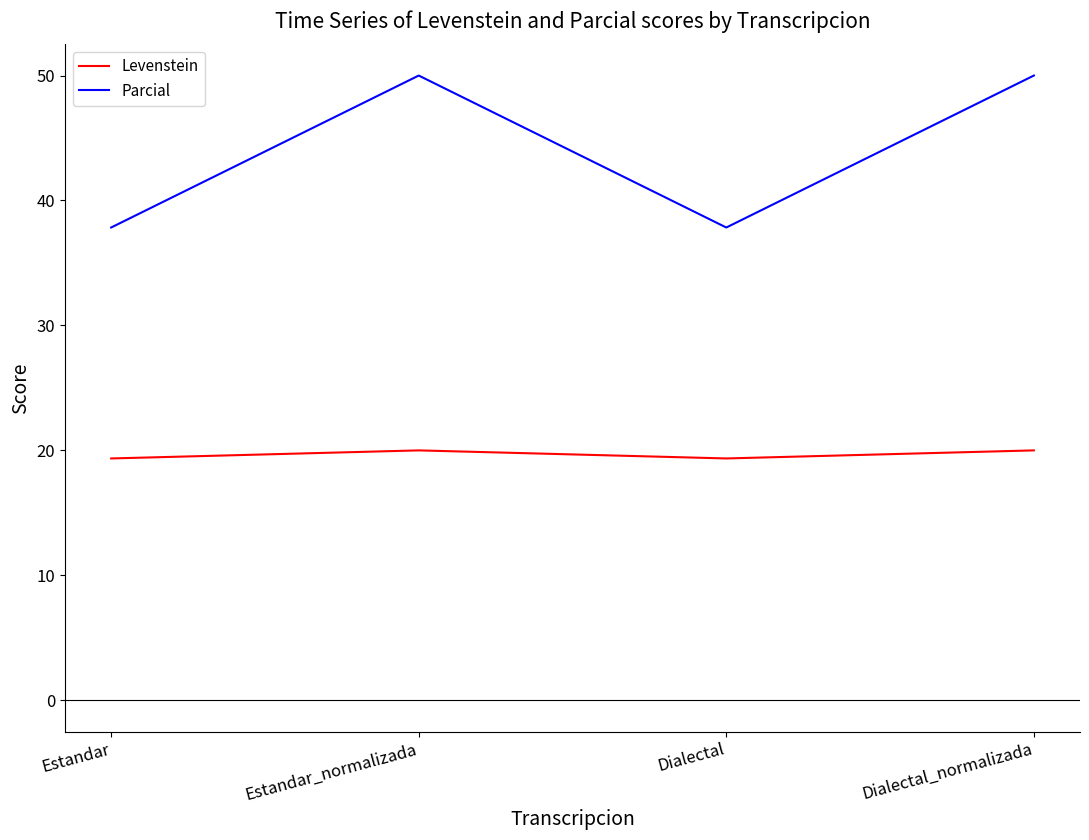

In Parcial, how many points are higher than both neighbors (excluding endpoints)?

1